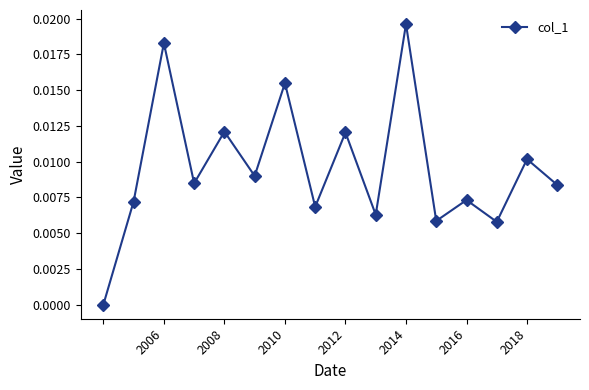

How many interior local valleys (lower than both neighbors) does the data have?

6